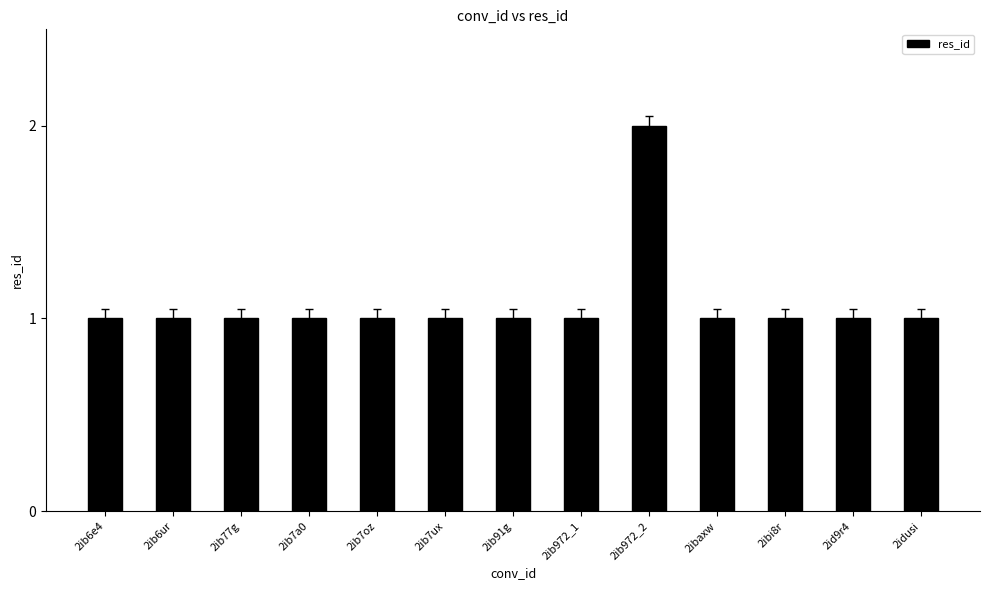

What is the sum of all values?

14